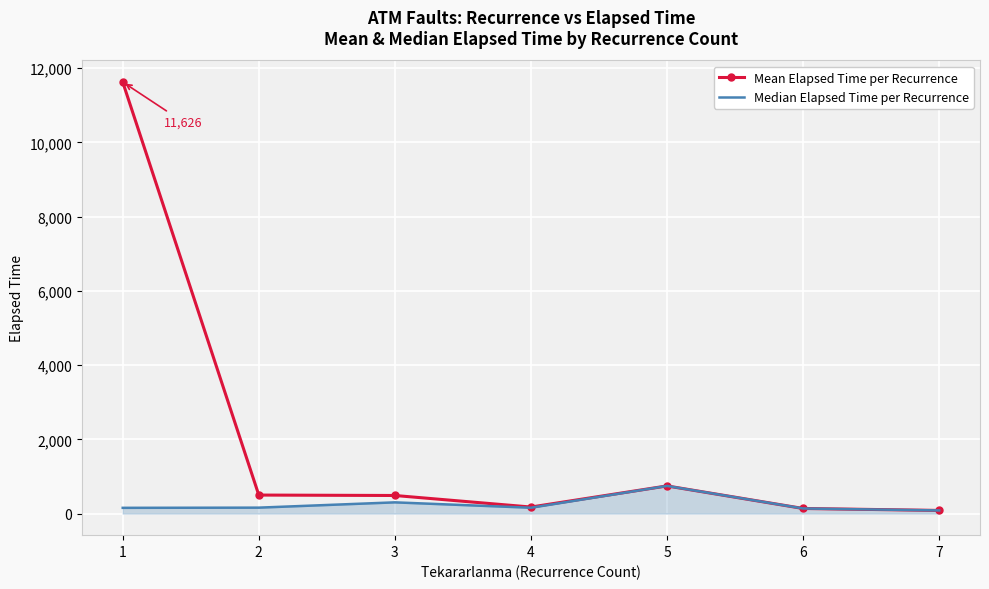

The value of Median Elapsed Time per Recurrence at 5 is 745.0. True or false?

True